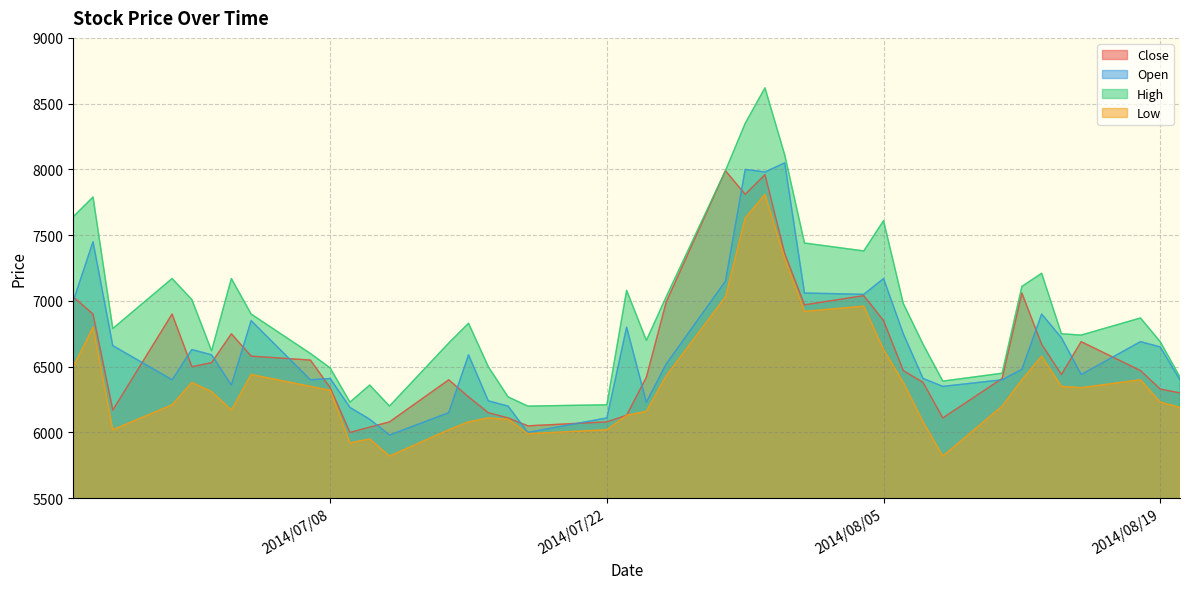

Which series changed the most between 2014/08/19 and 2014/08/20?

High